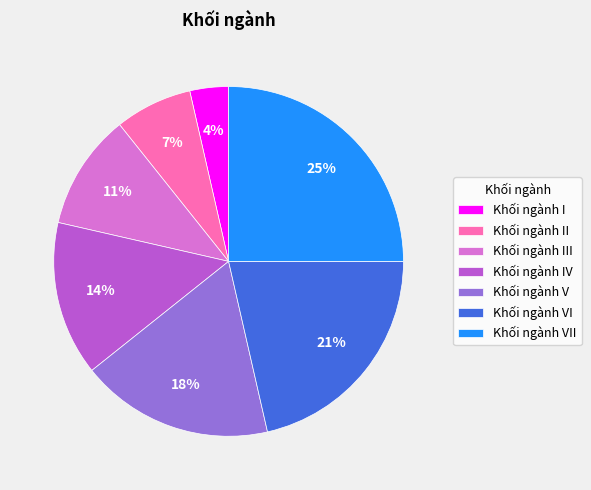

What percentage is the Khối ngành III slice, to the nearest percent?

11%